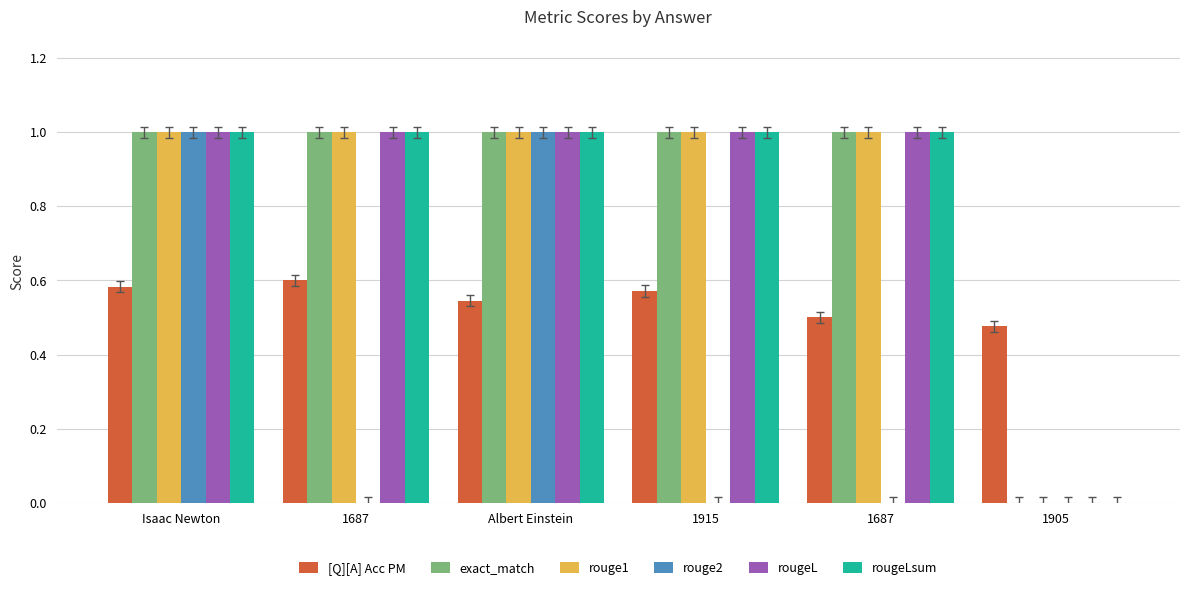

Is it true that [Q][A] Acc PM equals 0.5 at Albert Einstein?

True